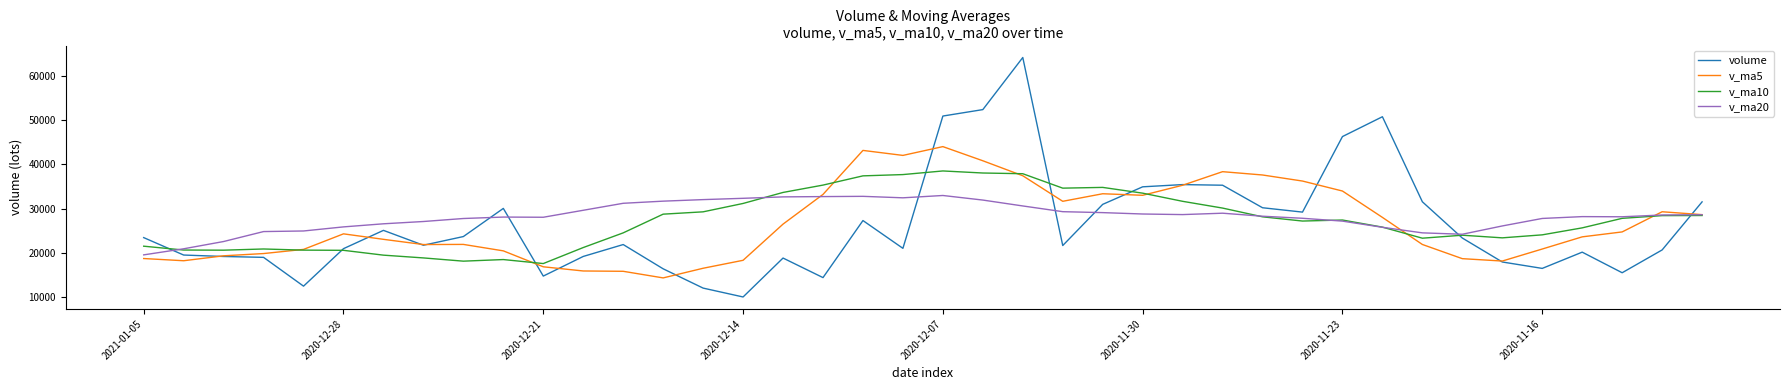

True or false: volume has more than 1 interior local peaks.

True